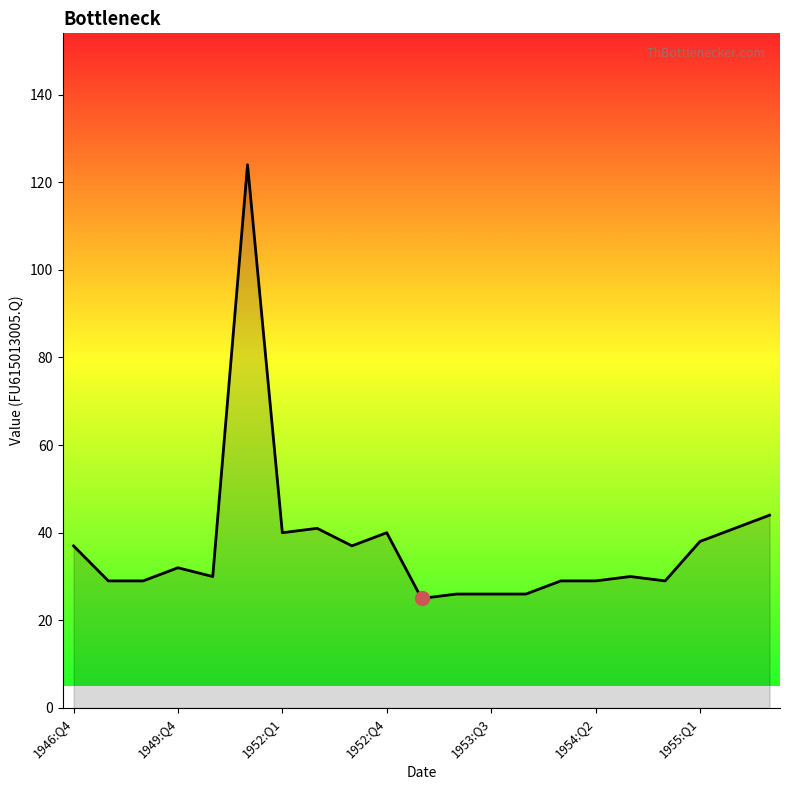

True or false: there are more than 0 points higher than both neighbors.

True